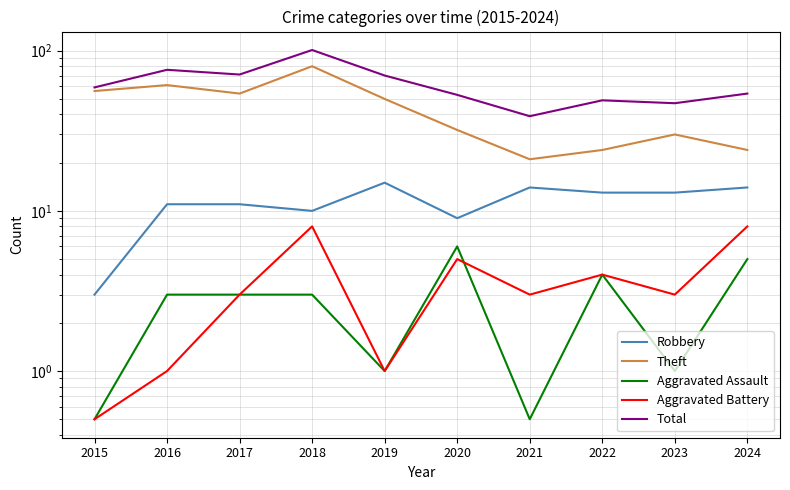

True or false: Aggravated Battery and Total cross at least once.

False